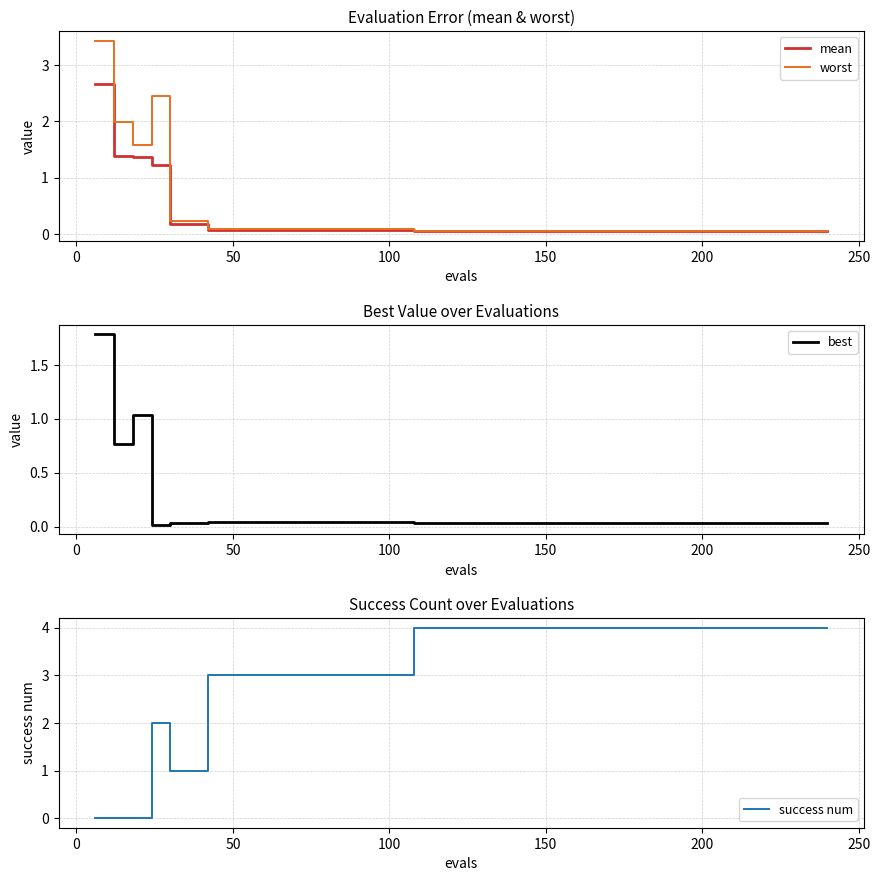

What is the highest value of the best series?

1.8